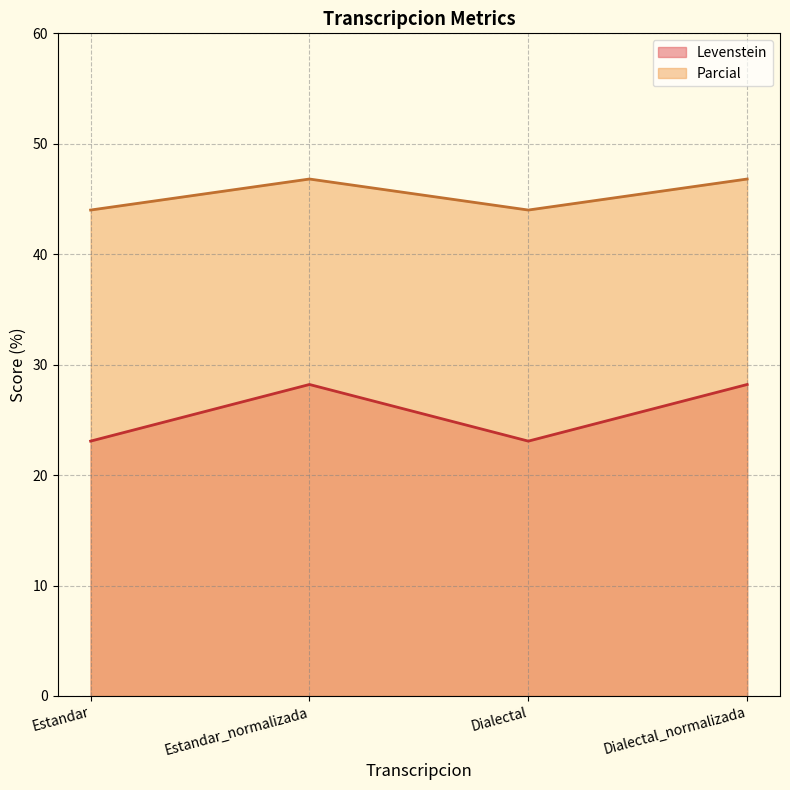

Where is the first local minimum for Parcial?

Dialectal